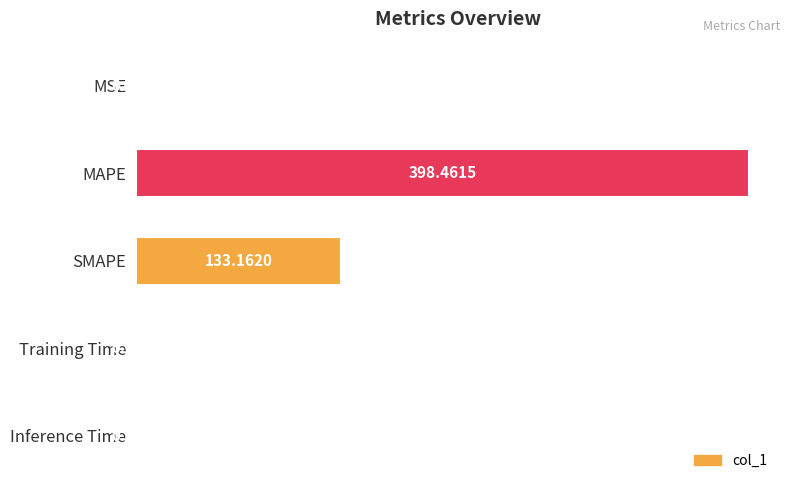

What is the change in value from MSE to MAPE?

+398.3